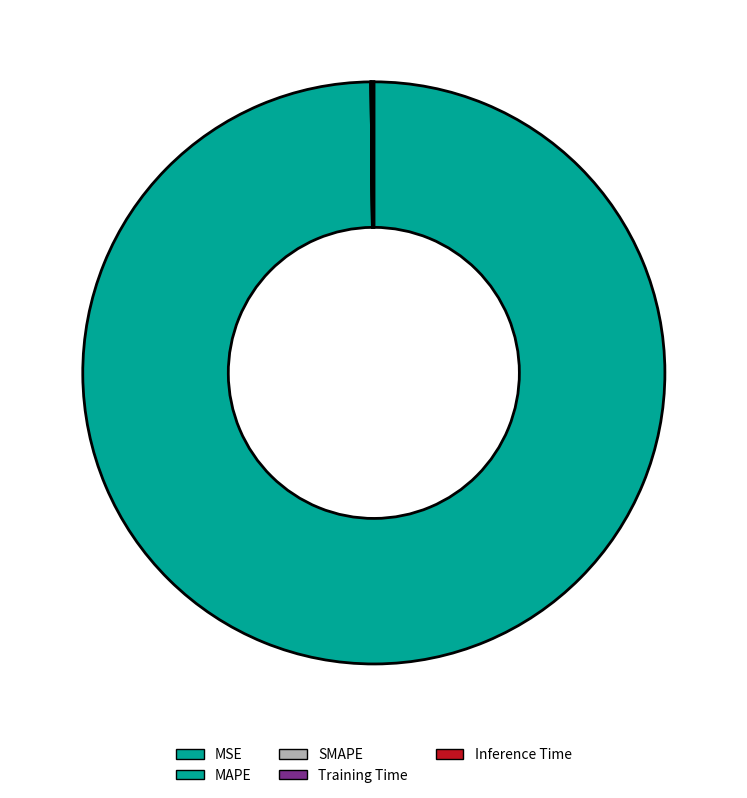

Count the number of slices in the pie.

5